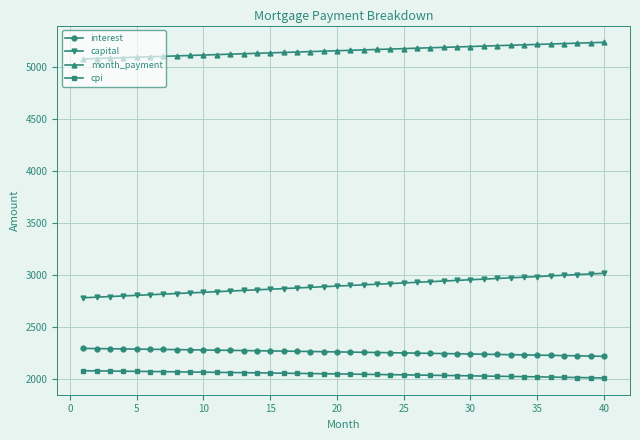

Rank the series by their maximum value, from highest to lowest.

month_payment, capital, interest, cpi